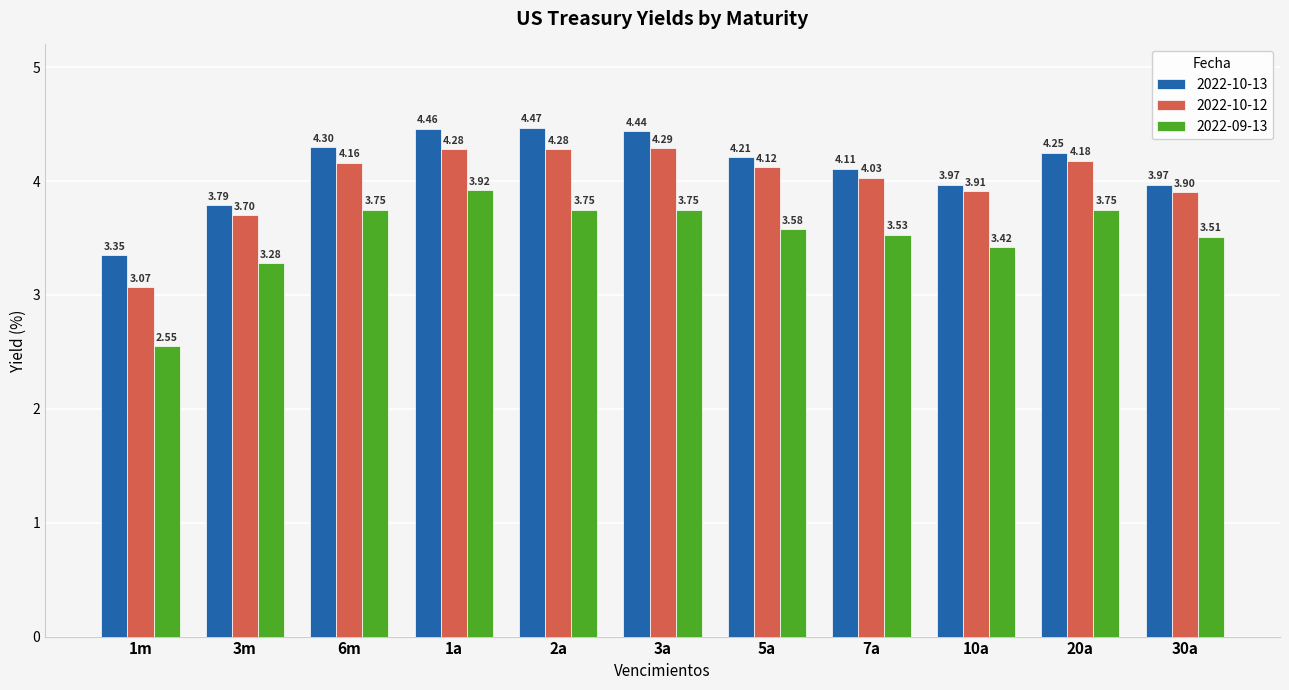

How many values in the 2022-09-13 series are below 3?

1